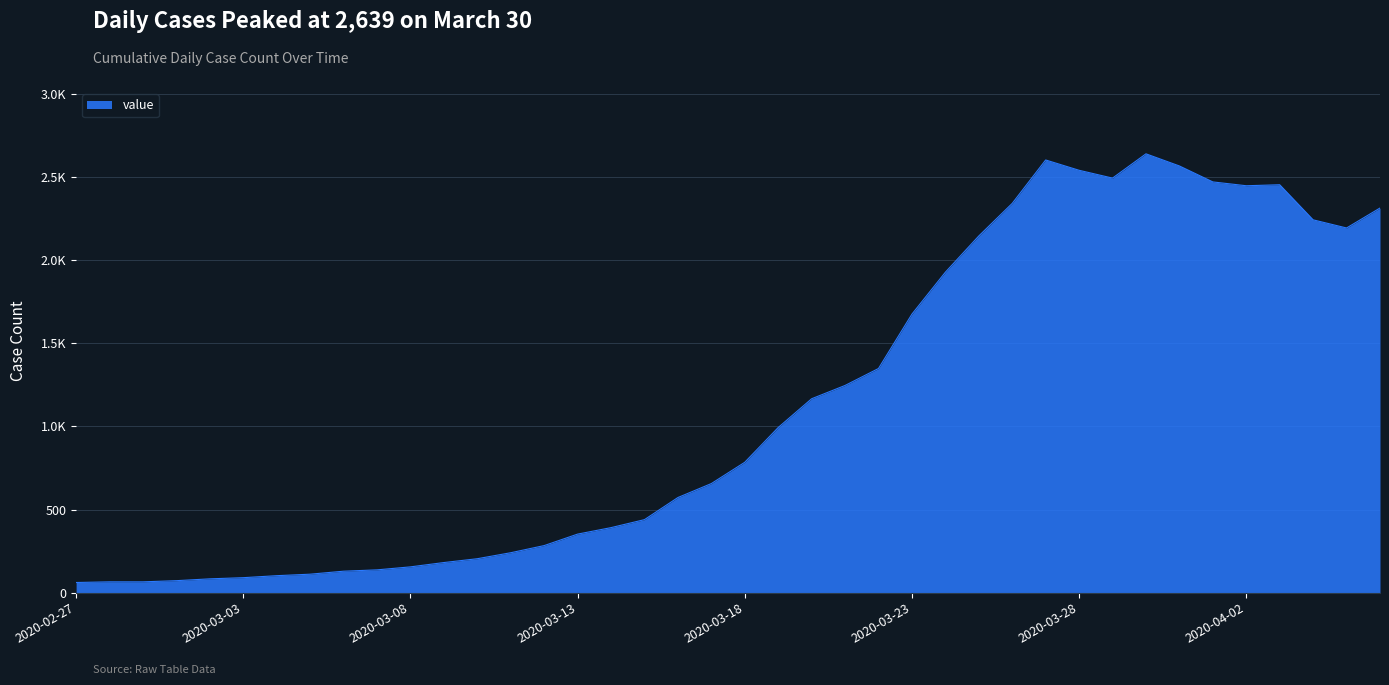

Rank the categories by value from highest to lowest.

2020-03-30, 2020-03-27, 2020-03-31, 2020-03-28, 2020-03-29, 2020-04-01, 2020-04-03, 2020-04-02, 2020-03-26, 2020-04-06, 2020-04-04, 2020-04-05, 2020-03-25, 2020-03-24, 2020-03-23, 2020-03-22, 2020-03-21, 2020-03-20, 2020-03-19, 2020-03-18, 2020-03-17, 2020-03-16, 2020-03-15, 2020-03-14, 2020-03-13, 2020-03-12, 2020-03-11, 2020-03-10, 2020-03-09, 2020-03-08, 2020-03-07, 2020-03-06, 2020-03-05, 2020-03-04, 2020-03-03, 2020-03-02, 2020-03-01, 2020-02-28, 2020-02-29, 2020-02-27